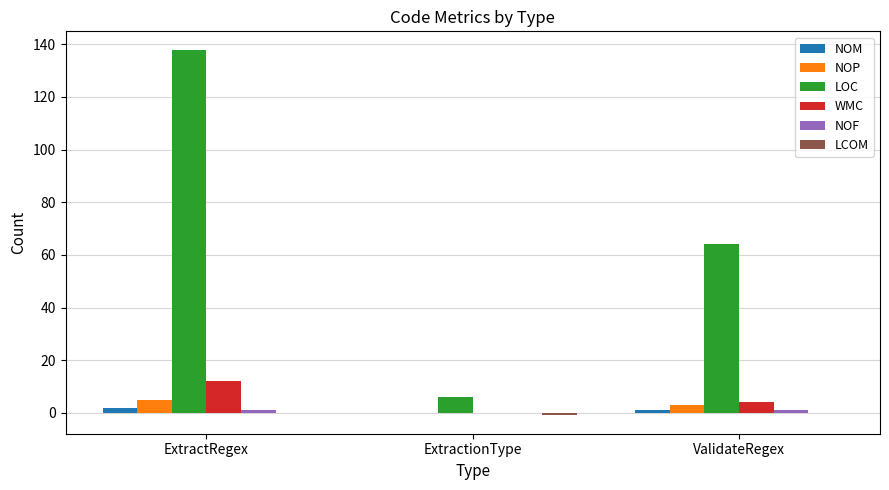

The value of LOC at ExtractRegex is 232. True or false?

False